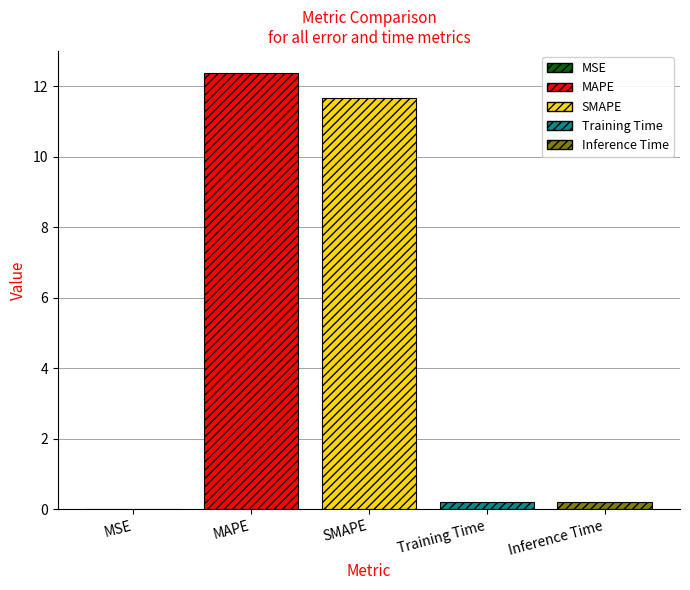

What is the greatest value displayed?

12.4